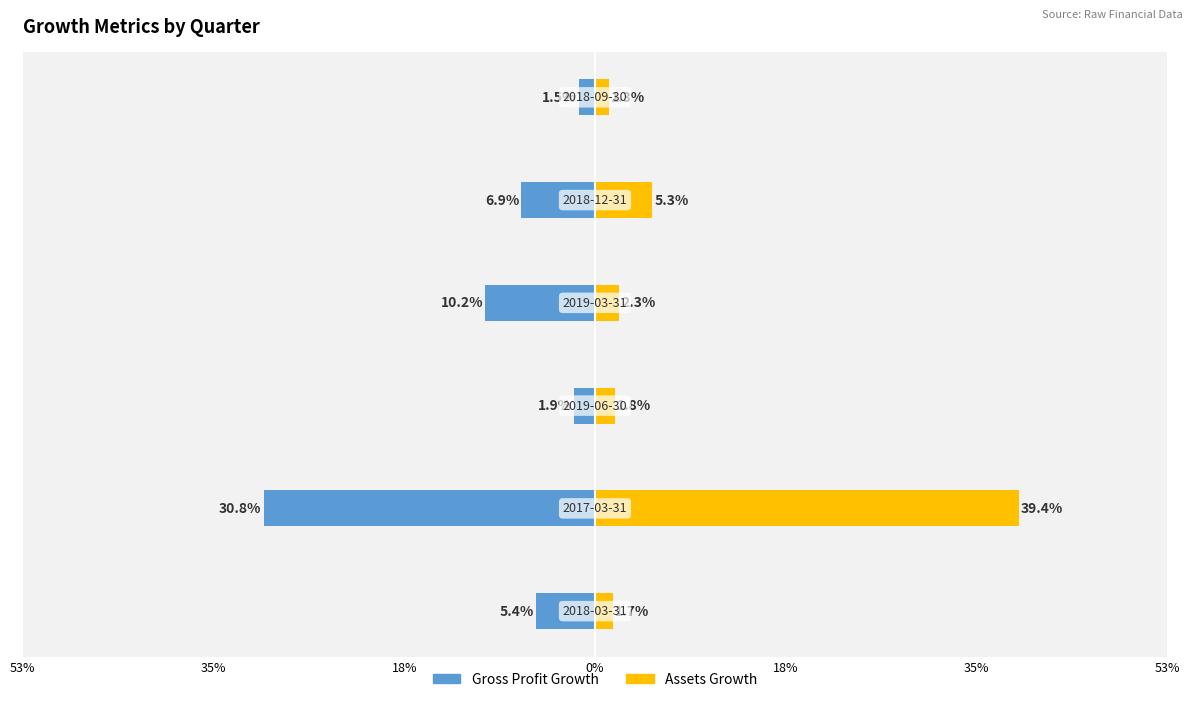

The value of Assets Growth at 35% is 0.0. True or false?

False